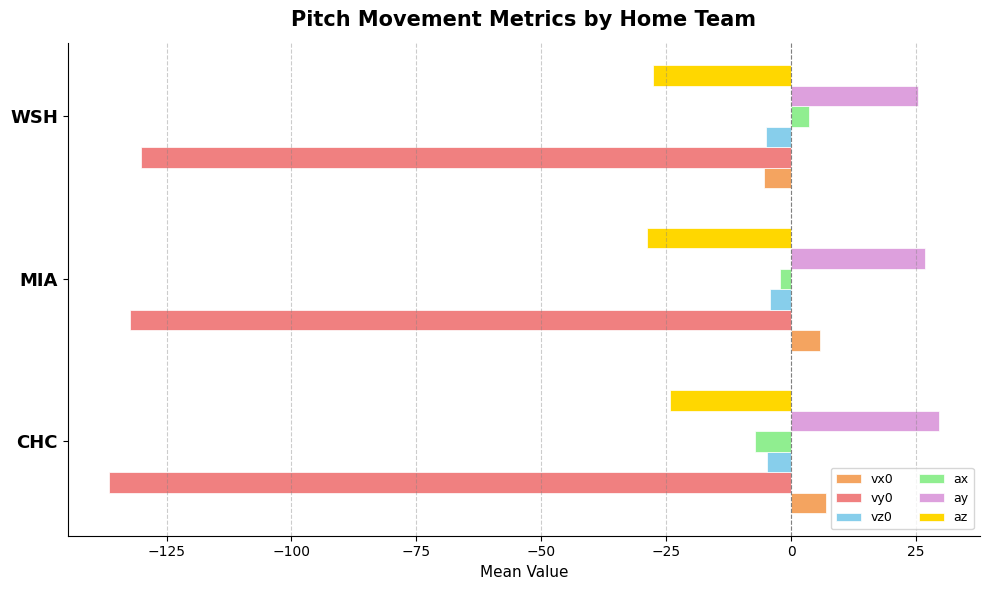

The vz0 series shows -4.2 at MIA. True or false?

True